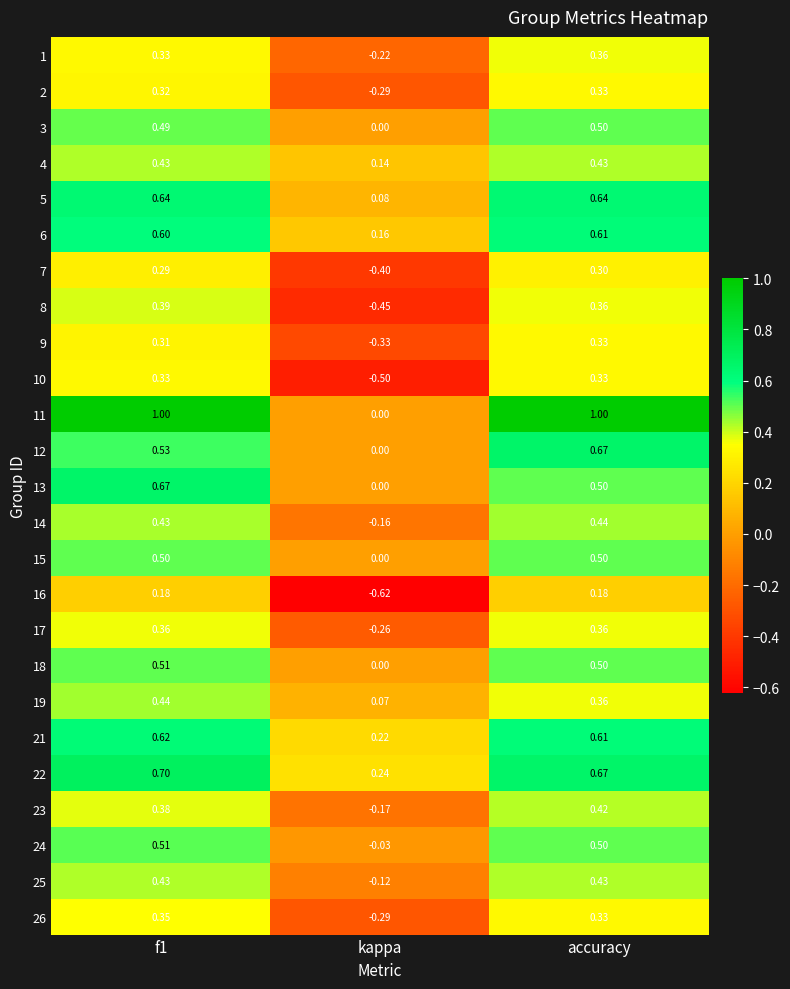

At which category is the sum across all series the highest?

f1